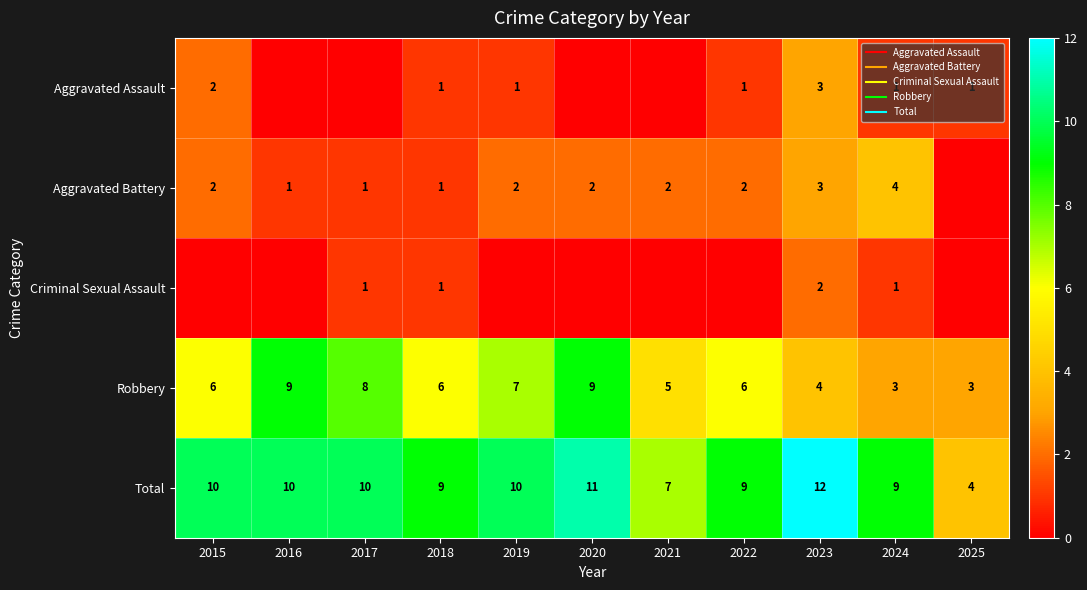

At which label does Aggravated Assault first exceed 1?

2015